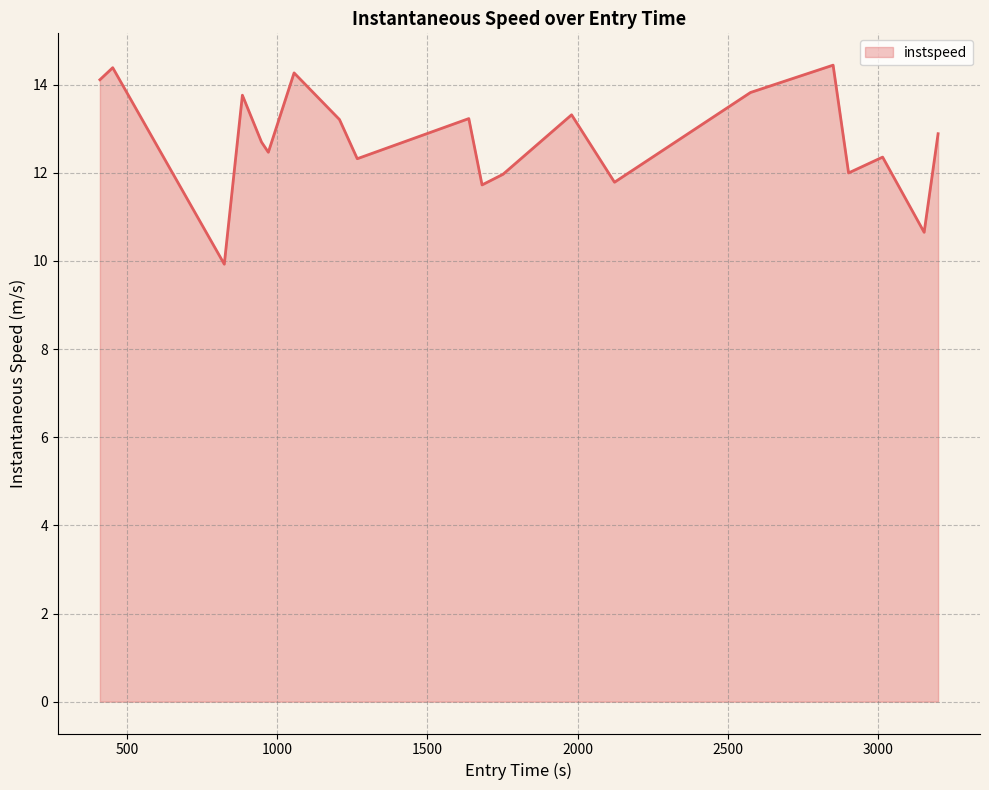

What is the difference between the maximum and minimum values?

4.5